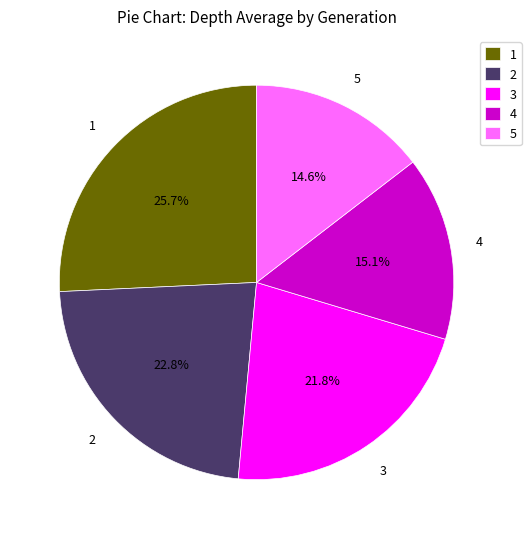

Which has a higher value, 3 or 5?

3